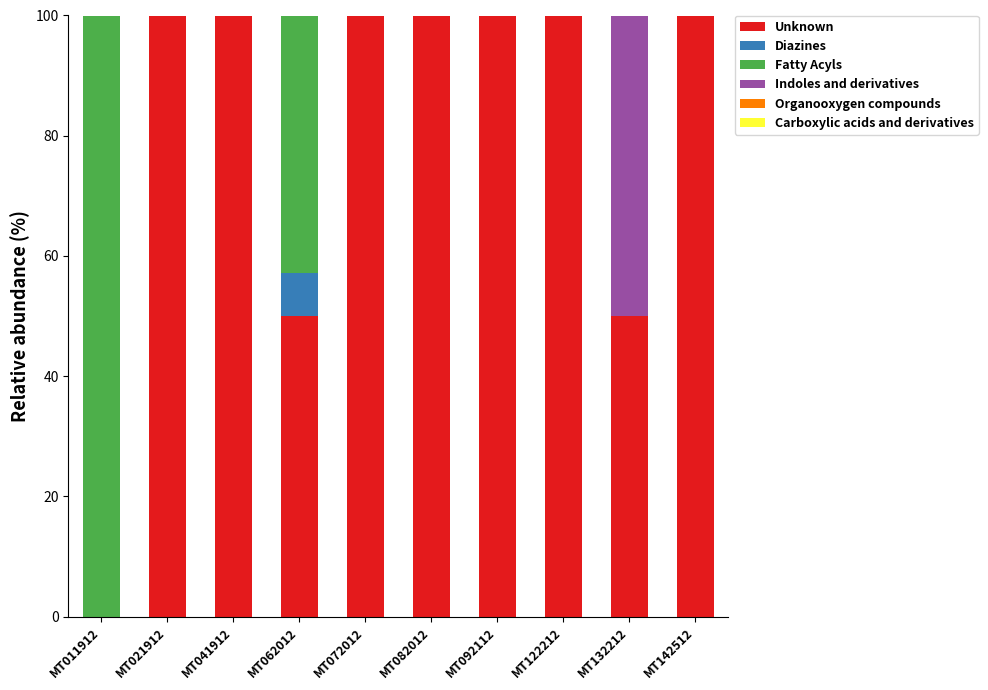

What is the sum of all Unknown values?

800.0